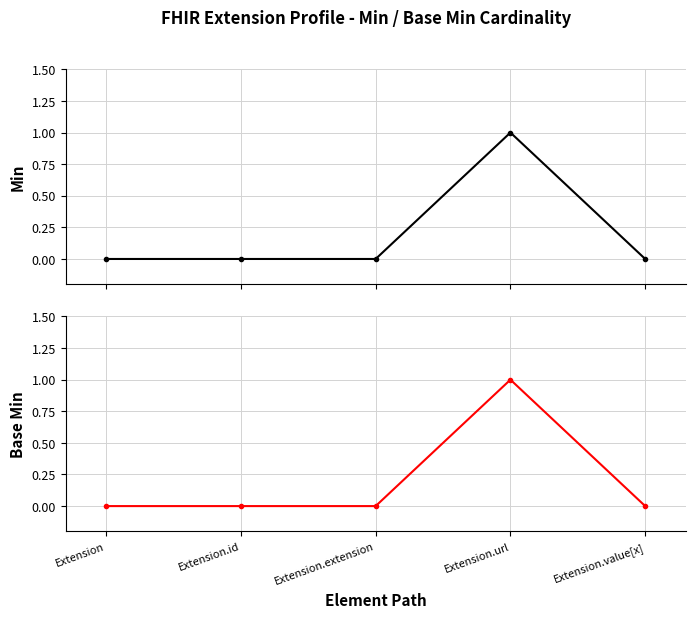

True or false: Min has a value of 0 at Extension.url.

False